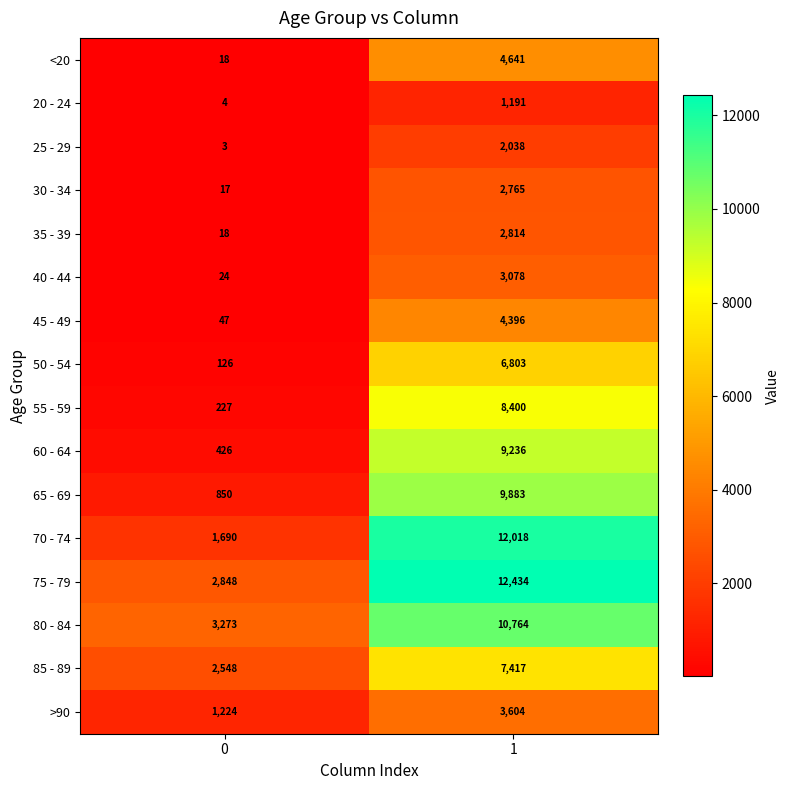

What is the smallest value displayed?

3